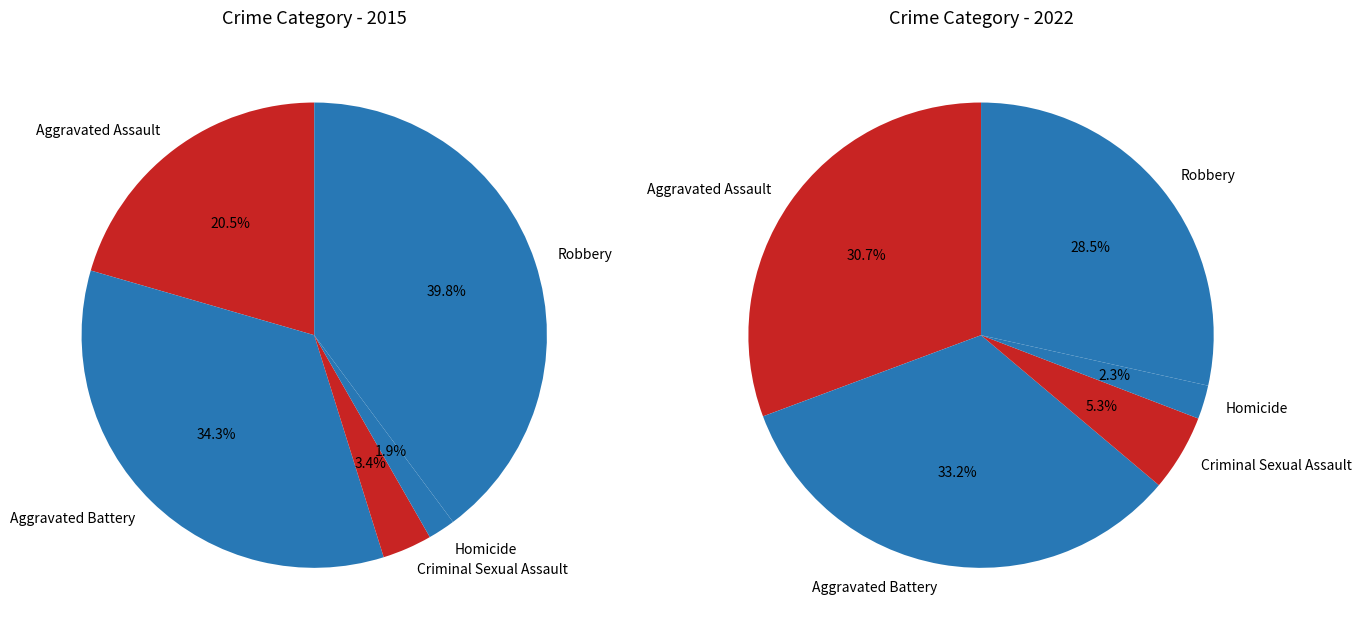

Count the number of slices in the pie.

5